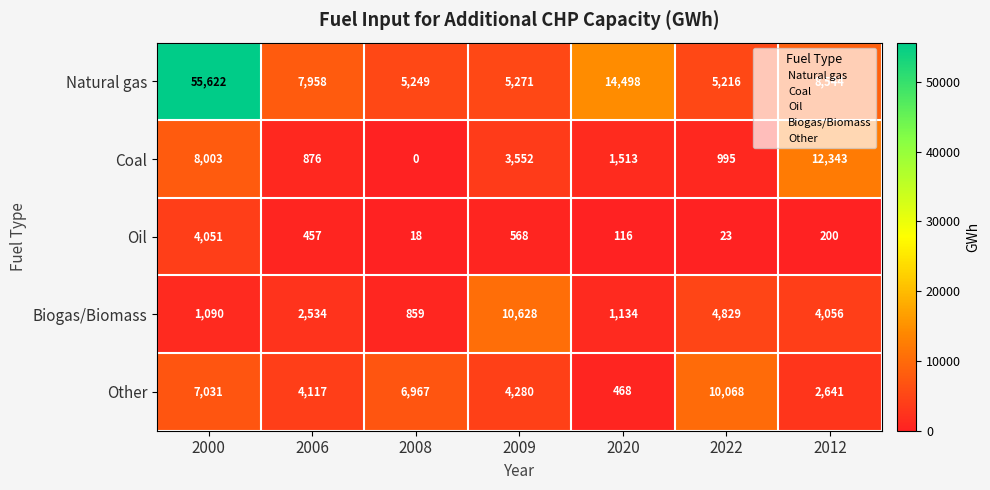

At which category is the sum across all series the highest?

2000